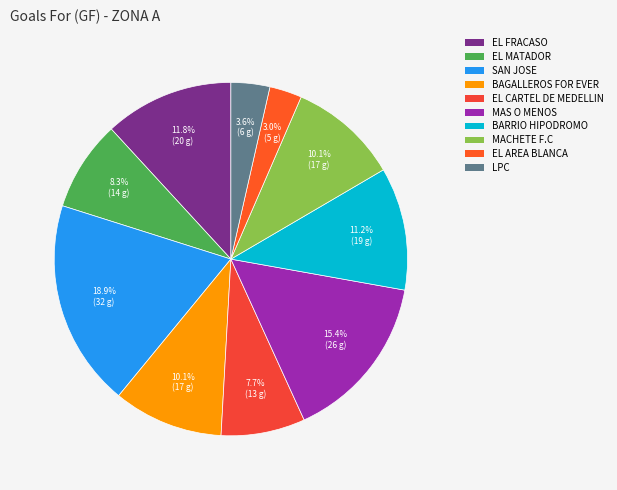

To the nearest percent, what is the difference between the SAN JOSE and LPC slice percentages?

15%